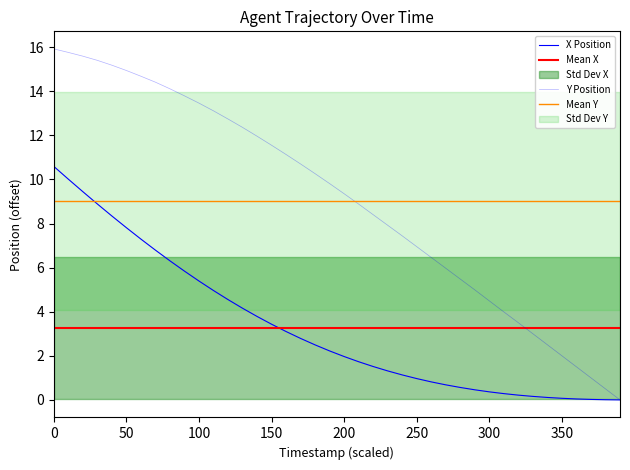

List the series in order of their peak value, lowest first.

X, Y